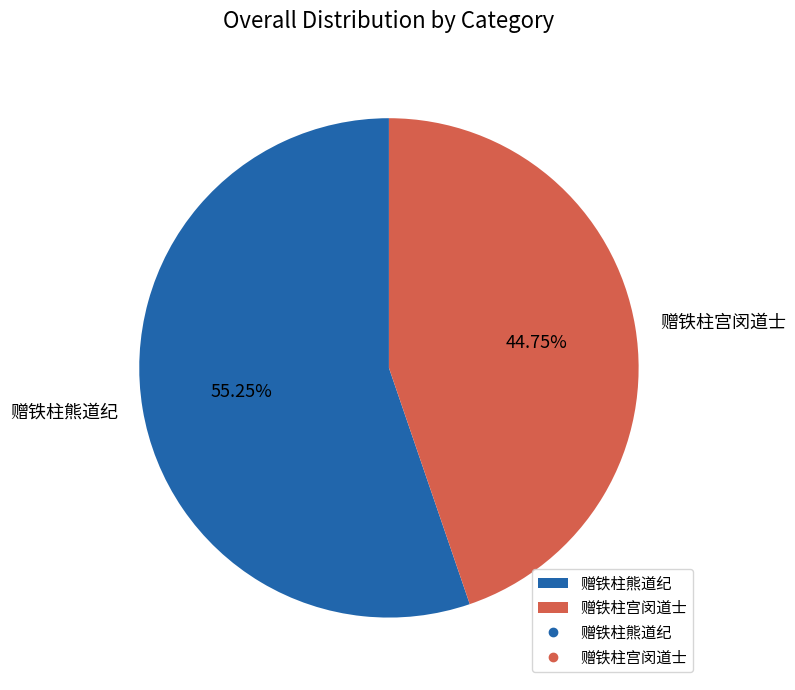

Which has a higher value, 赠铁柱熊道纪 or 赠铁柱宫闵道士?

赠铁柱熊道纪